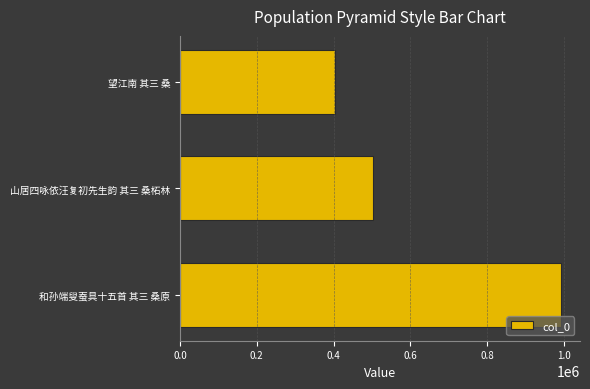

What is the difference between the maximum and minimum values?

589034